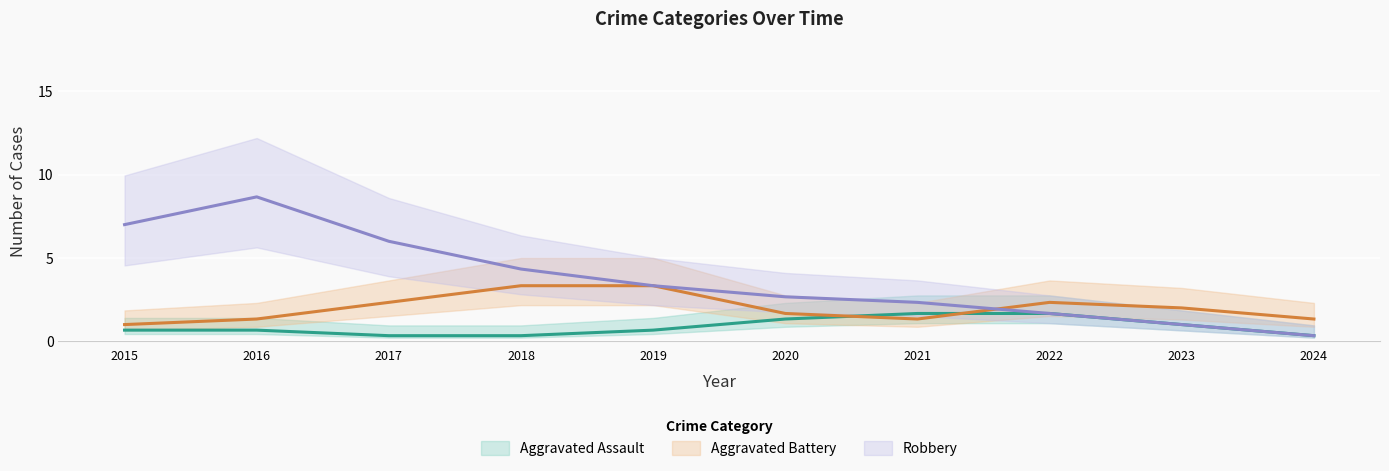

How many categories are shown in the chart?

10